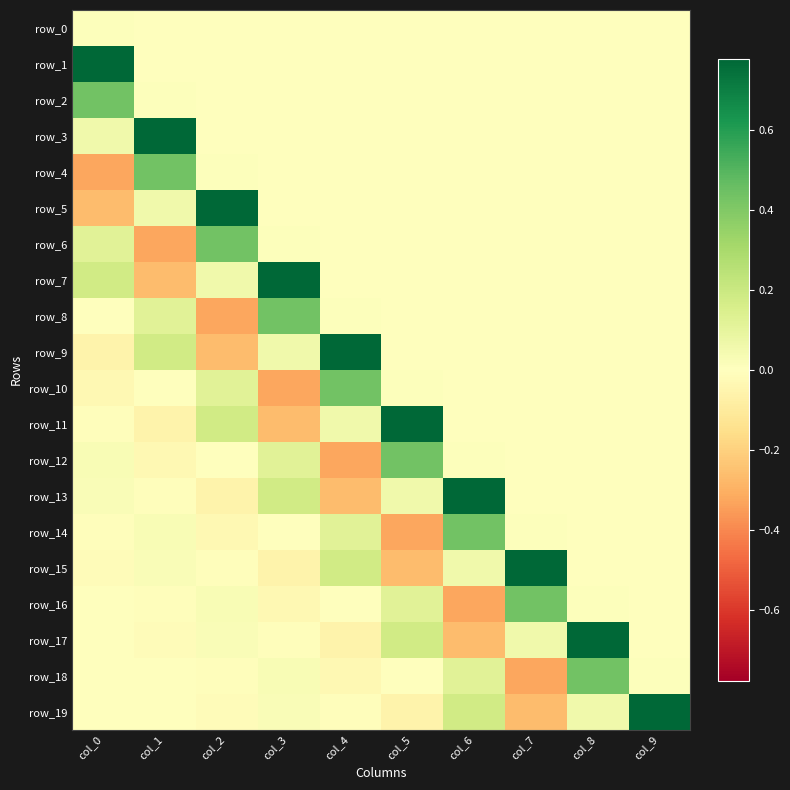

What is the spread (max minus min) of values at col_3?

1.1